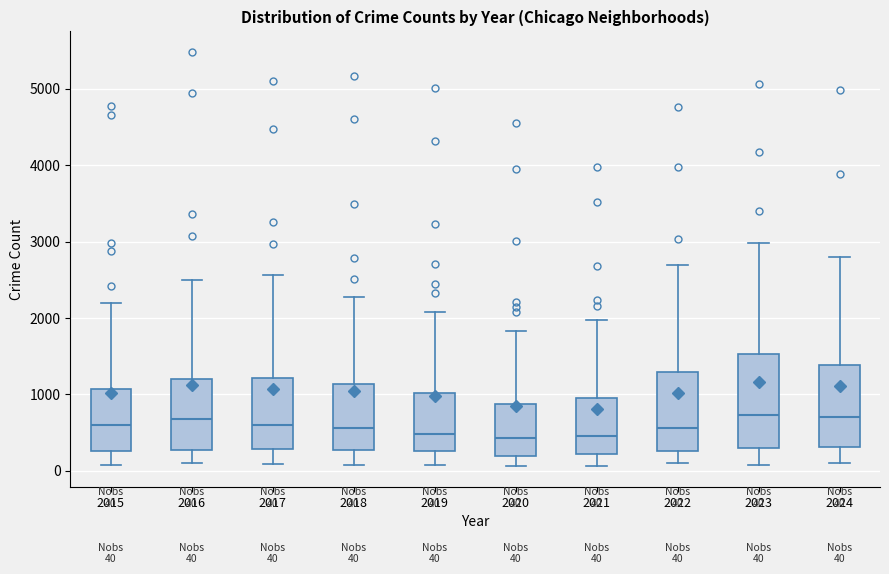

Which box is the tallest, from its lower edge to its upper edge?

2023